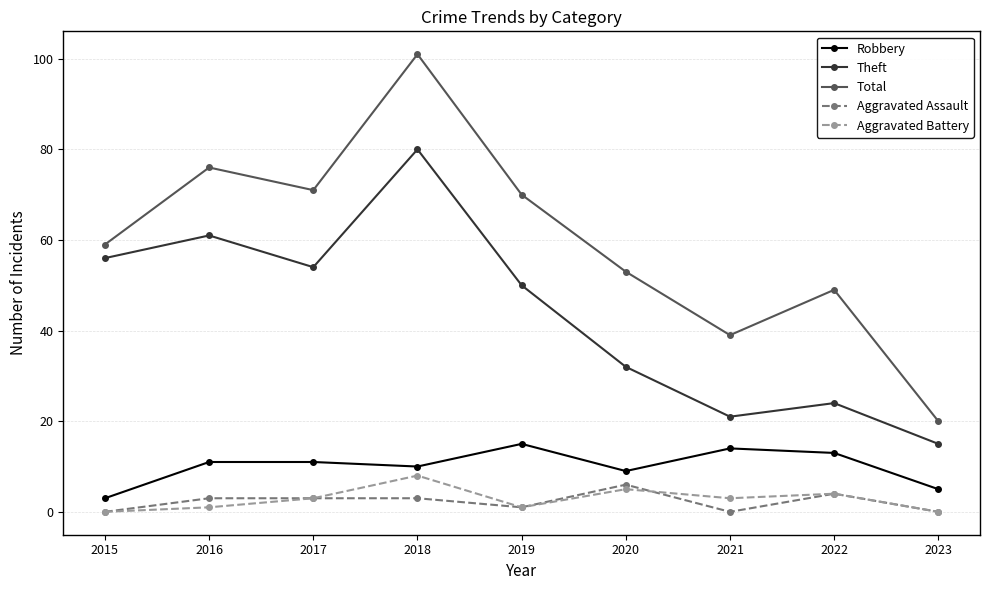

At which category does Theft reach its first local peak?

2016